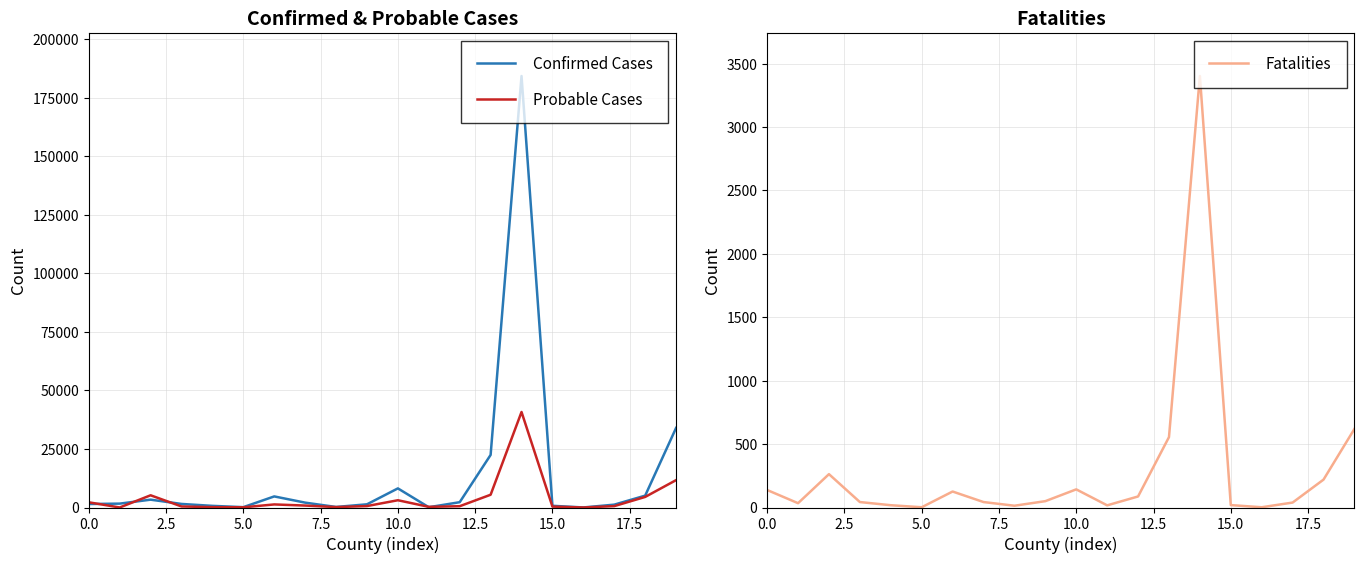

How many series are shown in this chart?

3